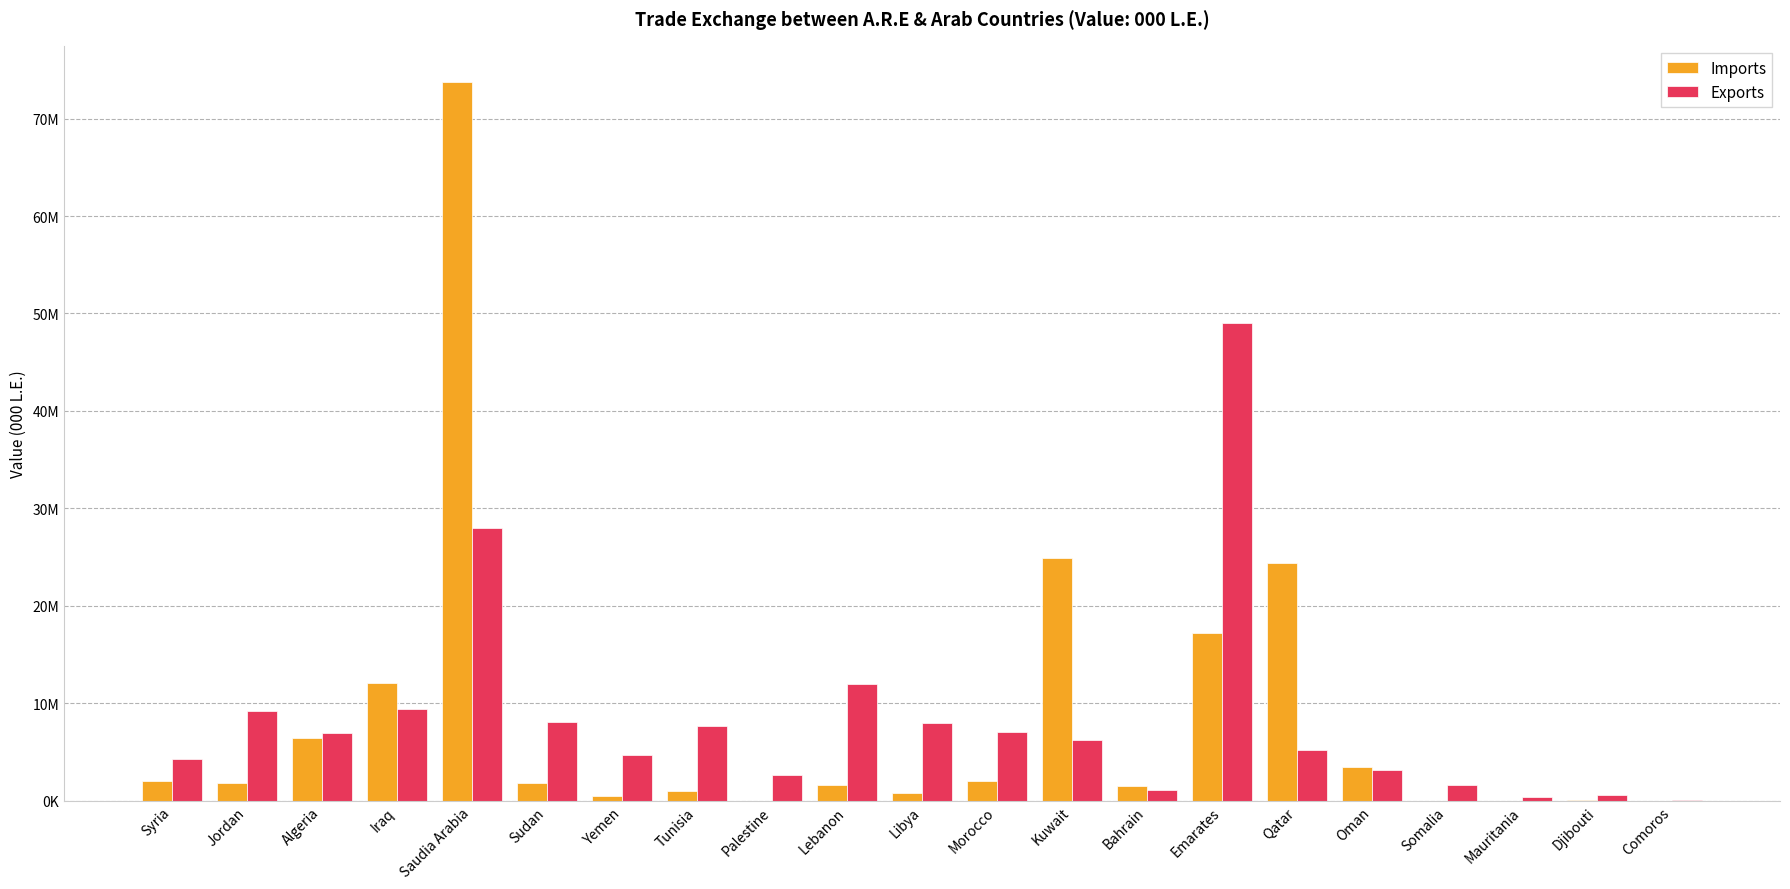

Is the value of Imports at Qatar greater than the value of Exports at Jordan?

Yes